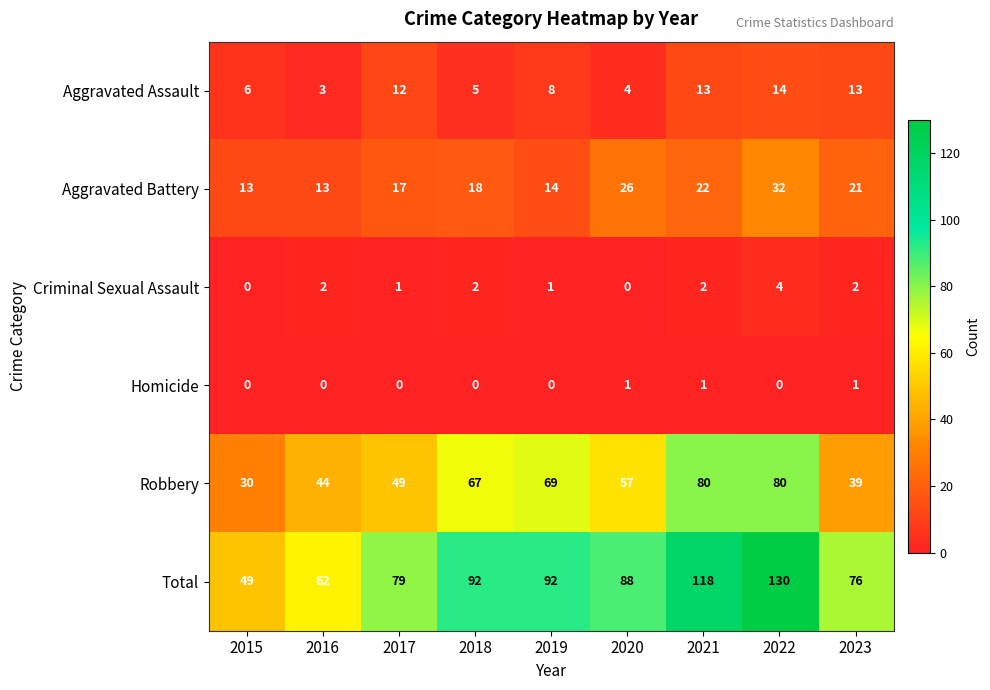

What is the difference between the maximum and minimum values in the Total series?

81